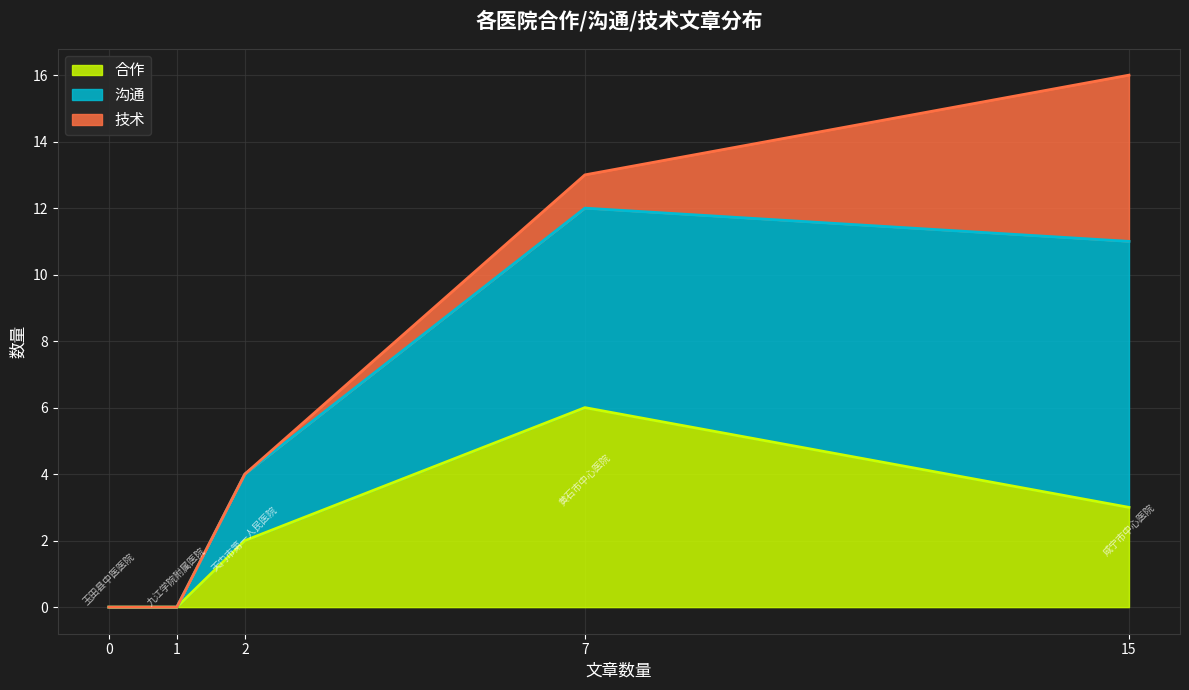

Which category has the highest value across all series?

咸宁市中心医院